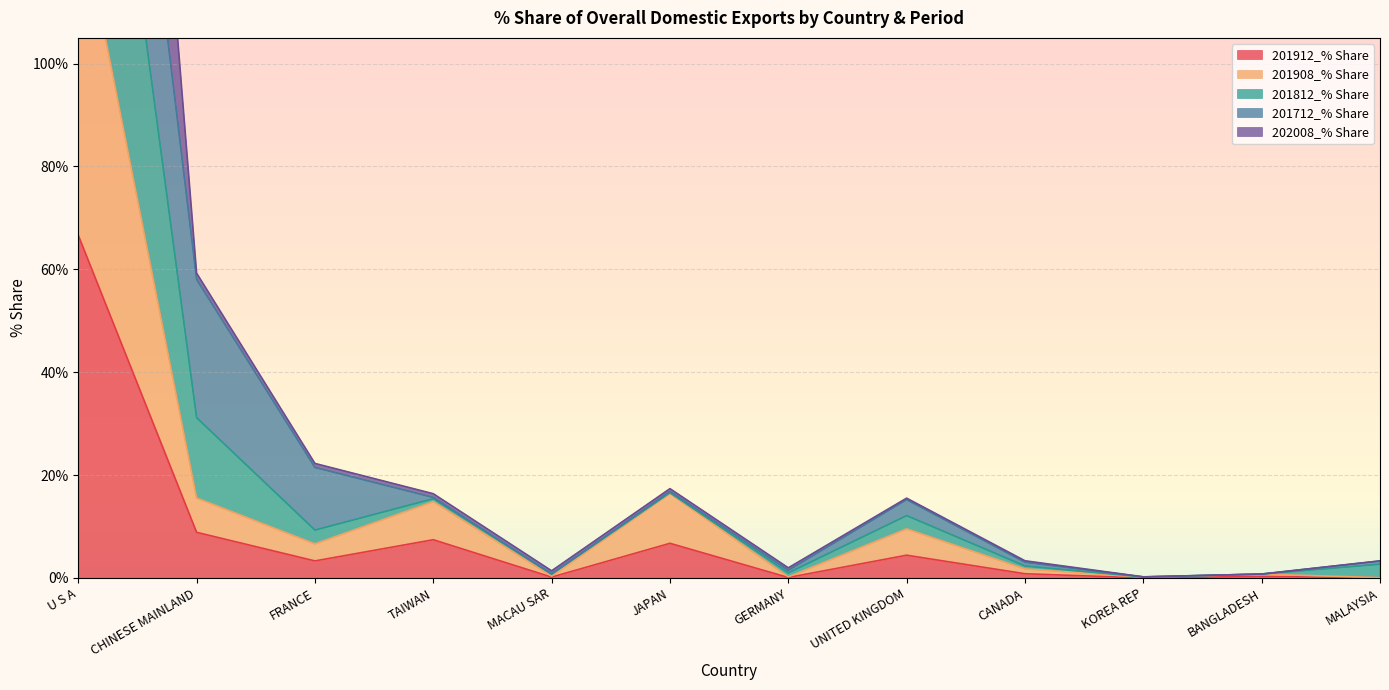

What is the spread (max minus min) of values at JAPAN?

10.6